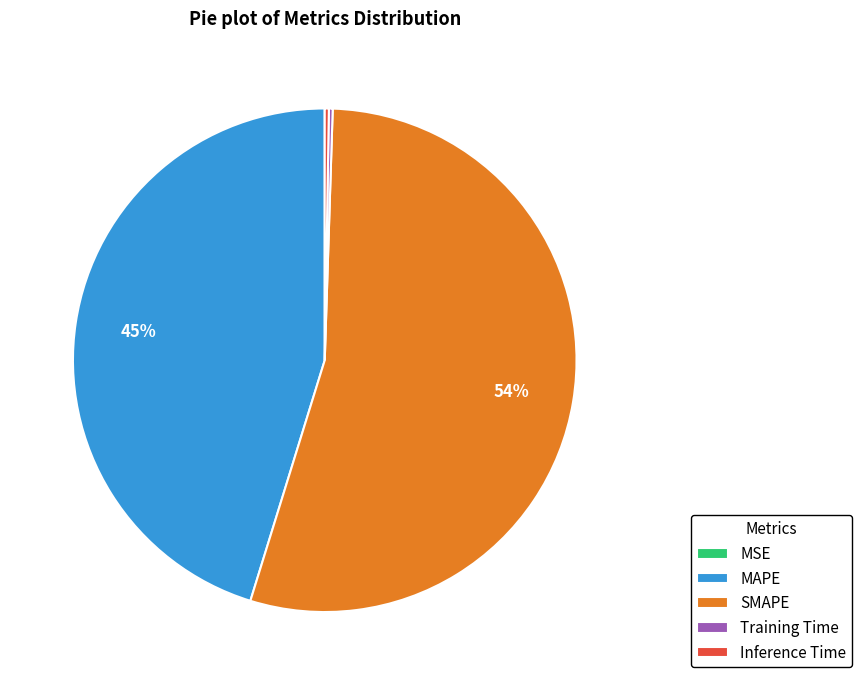

To the nearest percent, what is the average slice percentage?

20%